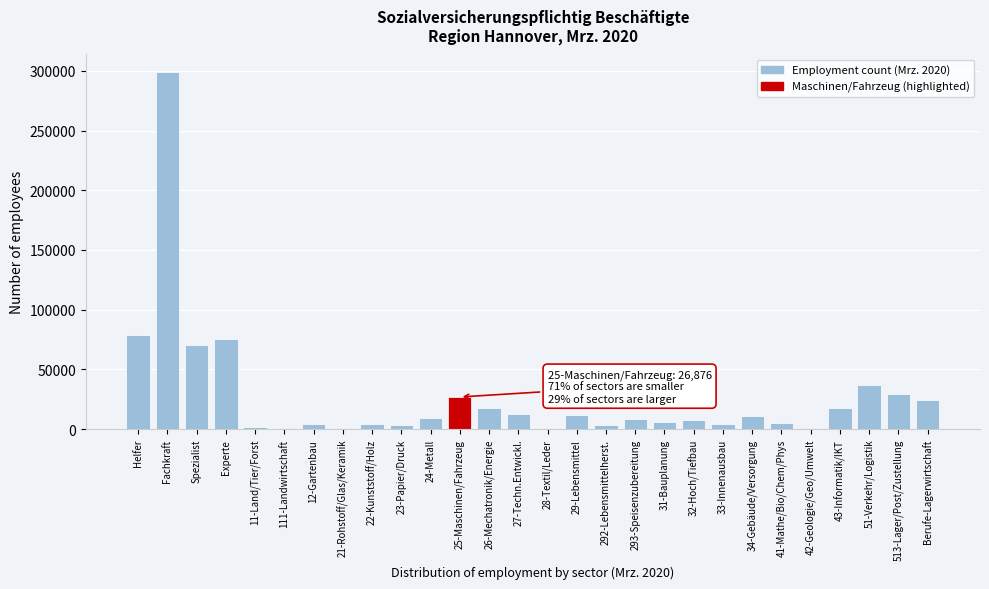

True or false: the data shows 138007 at Fachkraft.

False